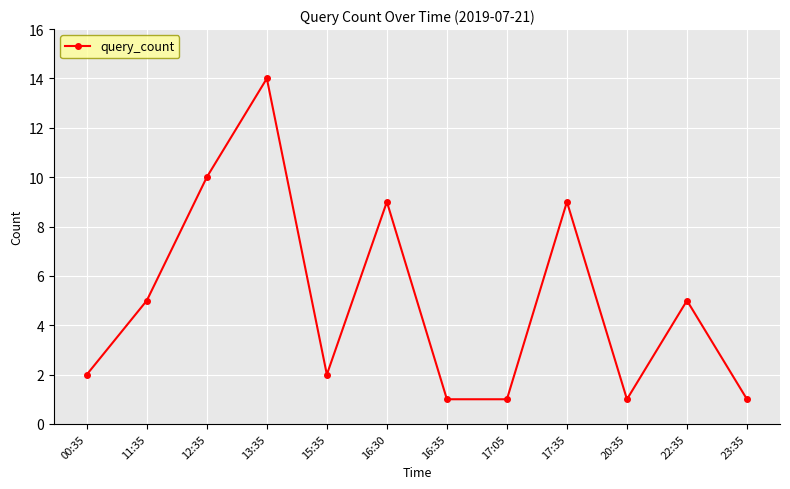

What is the label of the 9th point from the left?

17:35